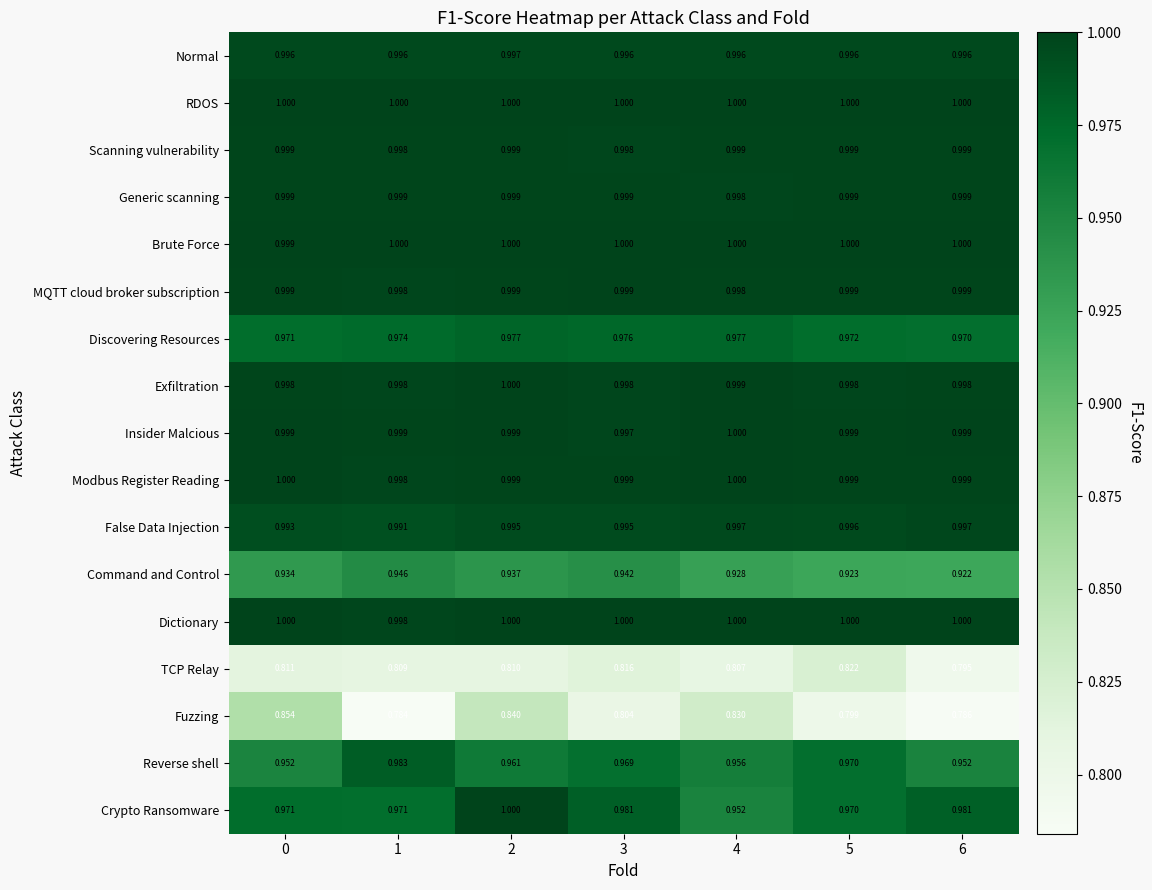

At how many categories does at least one series exceed 0?

7